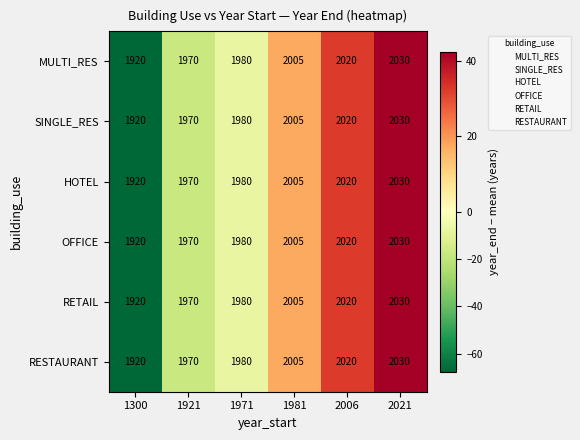

The SINGLE_RES series shows 2837 at 2006. True or false?

False